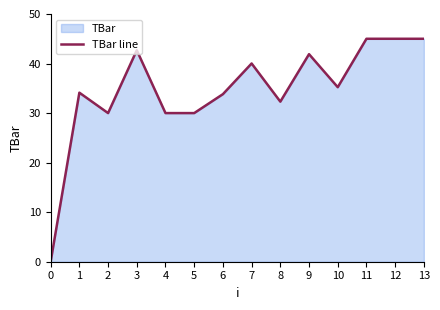

How many values exceed 35?

7